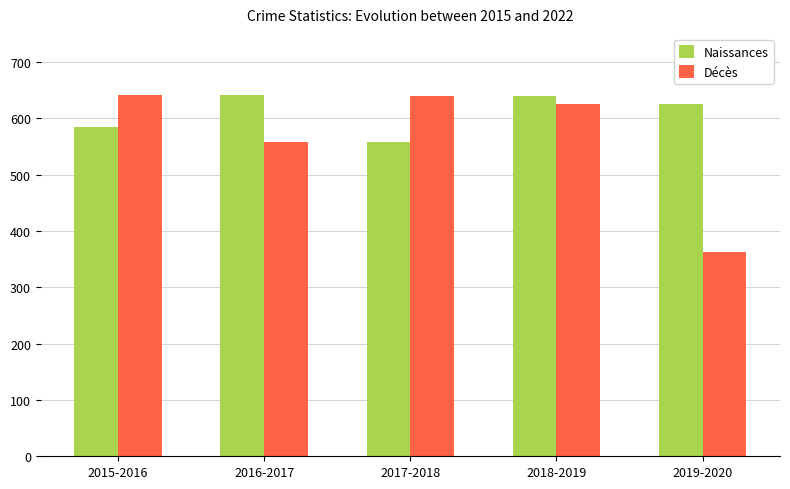

Is the value of Naissances at 2019-2020 greater than the value of Décès at 2016-2017?

Yes